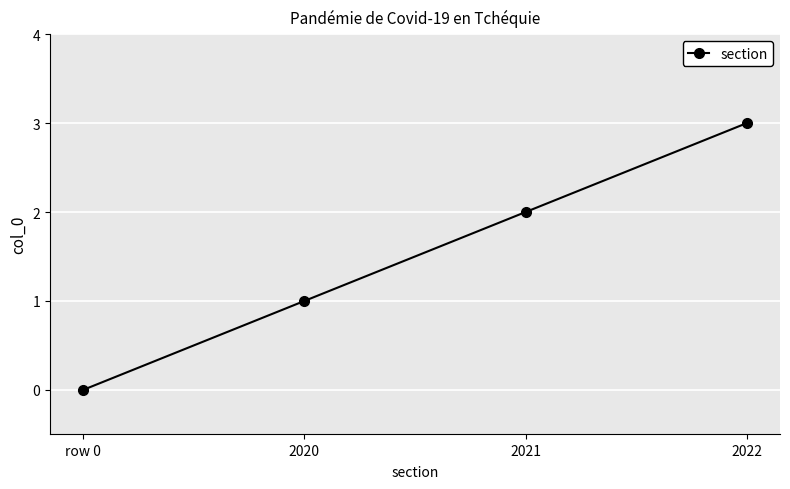

Reading left to right, list all the values displayed in this chart.

0	1	2	3